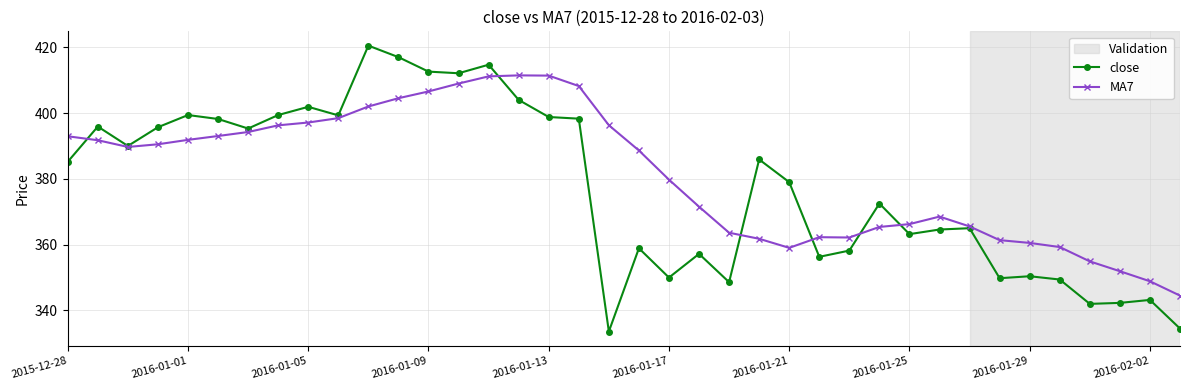

How many series are shown in this chart?

2